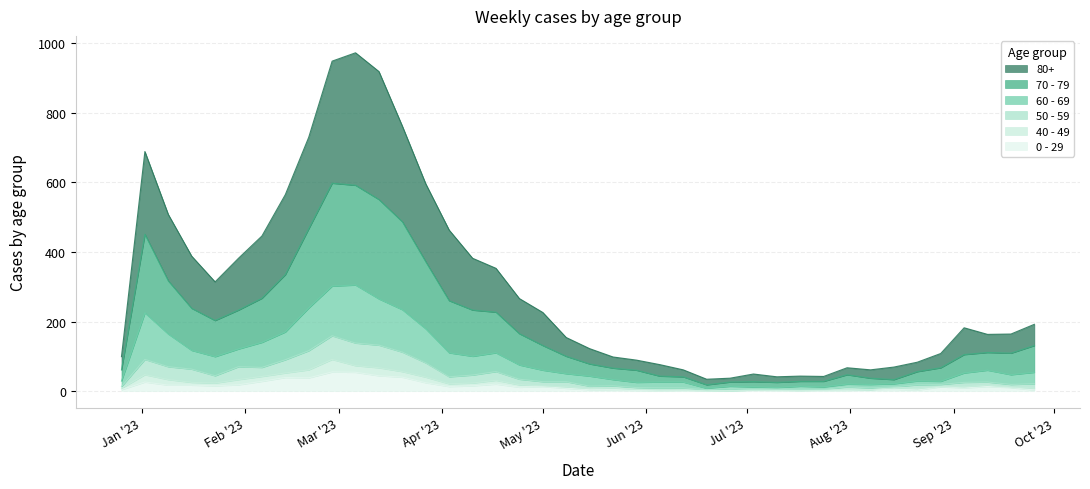

Does the chart display data point markers on the line(s)?

No